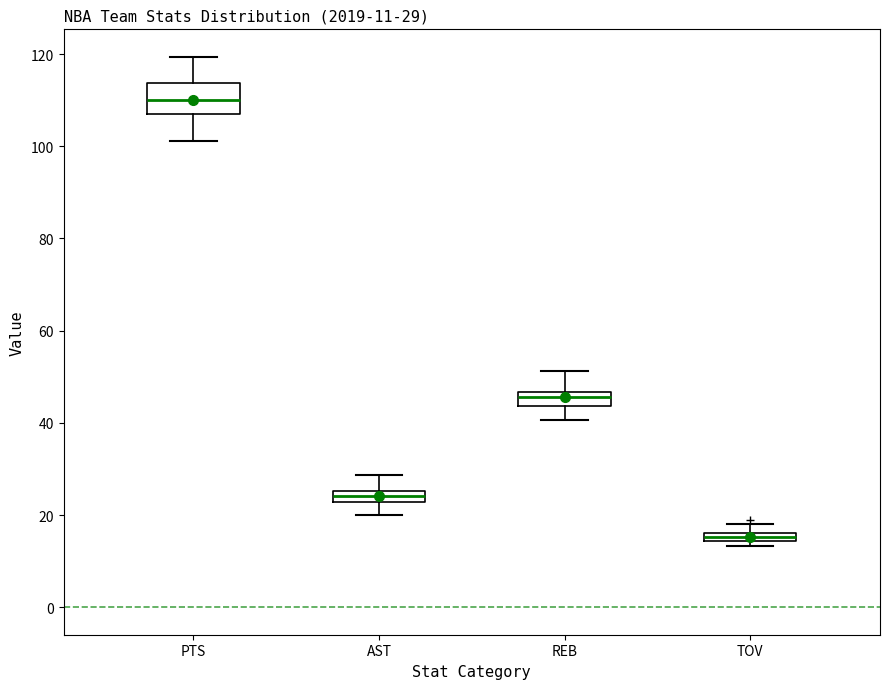

Comparing the boxes themselves (not the whiskers), which one is the tallest?

PTS